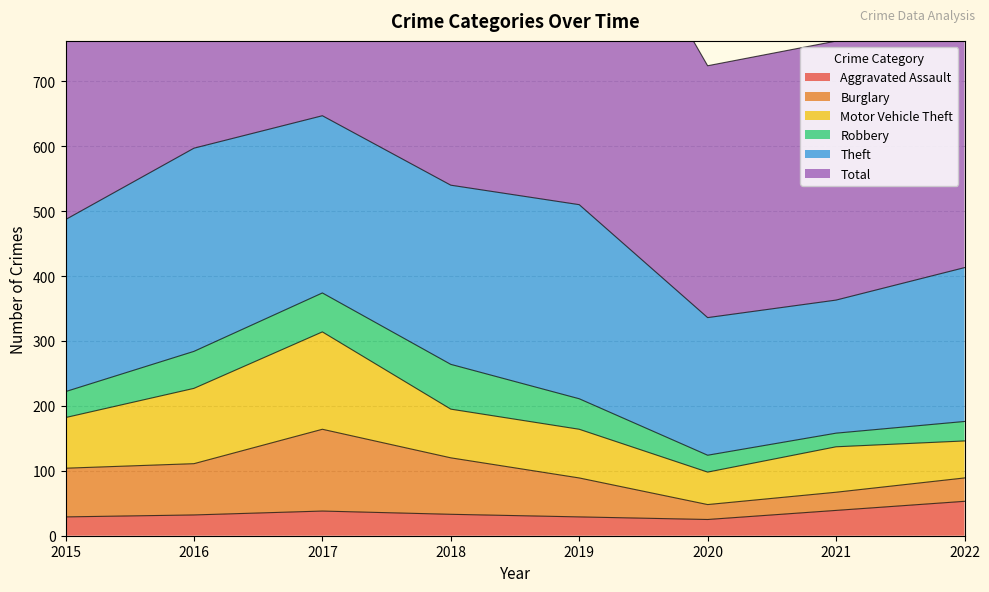

Reading right to left, transcribe all the data shown in this chart.

Aggravated Assault: 2022=53	2021=39	2020=25	2019=29	2018=33	2017=38	2016=32	2015=29
Burglary: 2022=36	2021=28	2020=23	2019=60	2018=87	2017=126	2016=79	2015=75
Motor Vehicle Theft: 2022=57	2021=70	2020=50	2019=75	2018=75	2017=150	2016=116	2015=78
Robbery: 2022=30	2021=21	2020=26	2019=47	2018=69	2017=60	2016=57	2015=40
Theft: 2022=237	2021=205	2020=212	2019=299	2018=276	2017=273	2016=313	2015=265
Total: 2022=455	2021=399	2020=388	2019=558	2018=572	2017=693	2016=642	2015=537